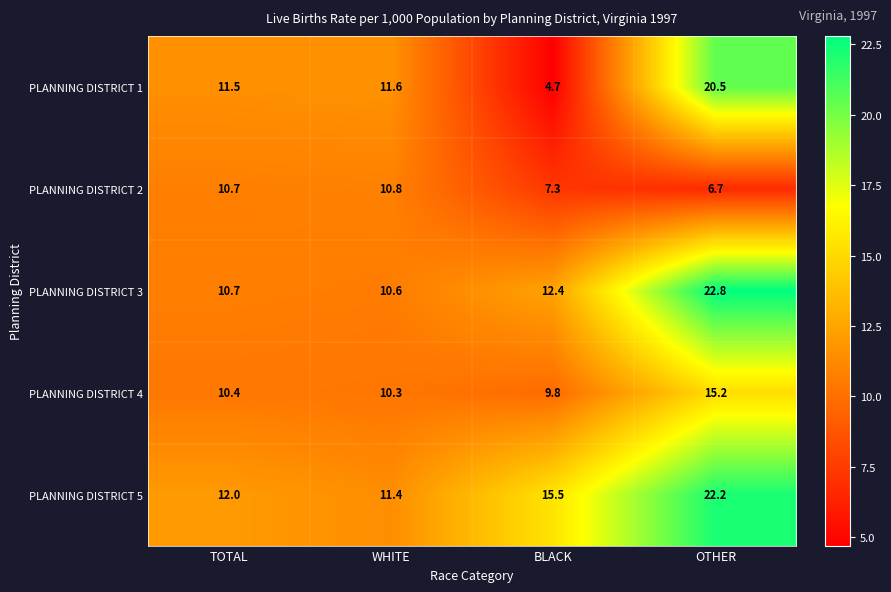

Which category has the lowest value in the PLANNING DISTRICT 4 series?

BLACK